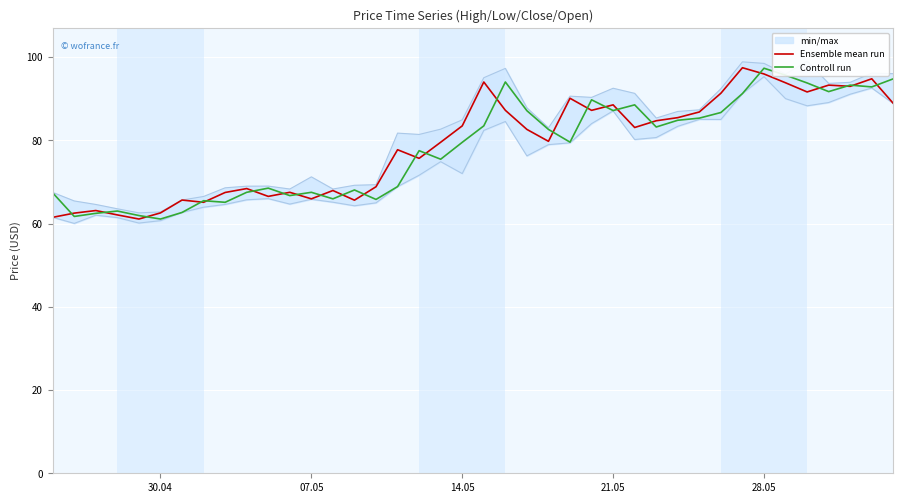

What is the sum of all Controll run values?

3124.6